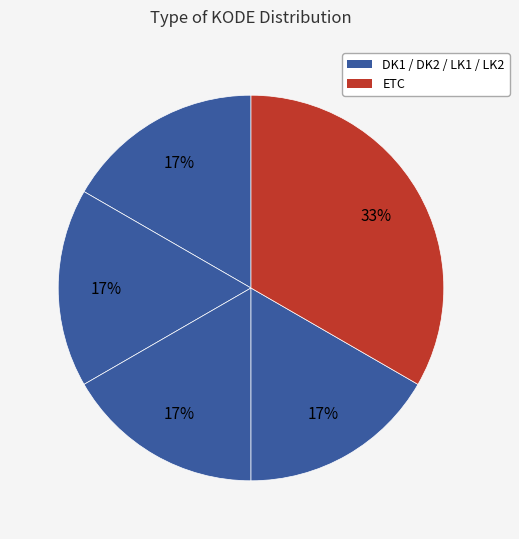

Rank the categories by value from lowest to highest.

DK1, DK2, LK1, LK2, ETC